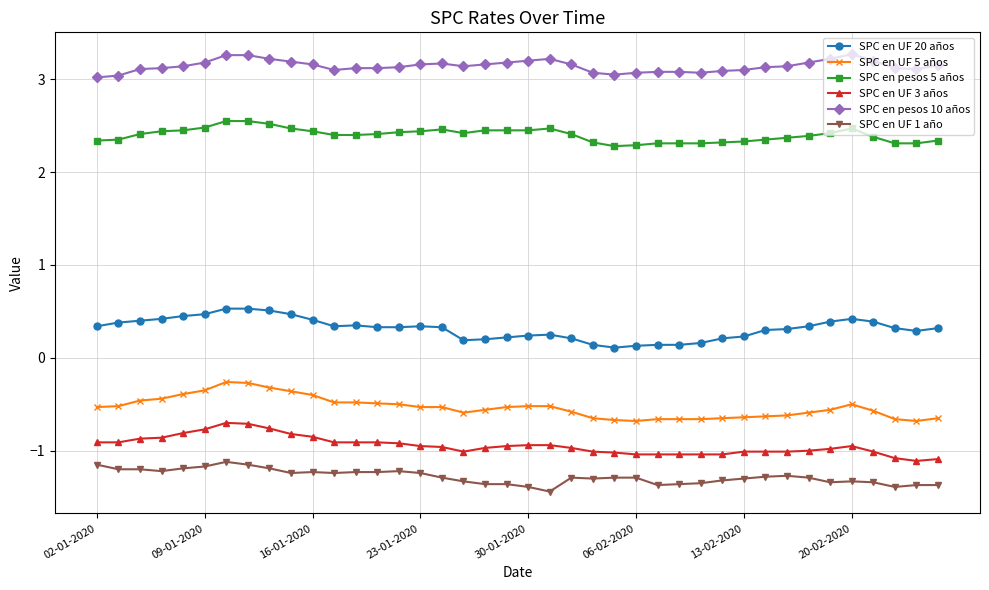

True or false: SPC en UF 1 año and SPC en pesos 5 años cross at least once.

False